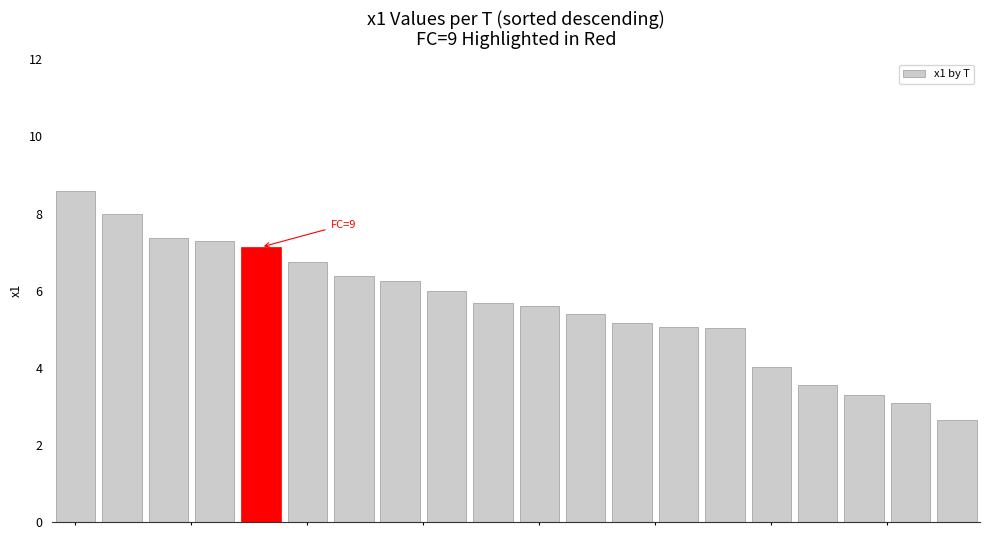

What is the difference between the second highest and minimum values?

5.3